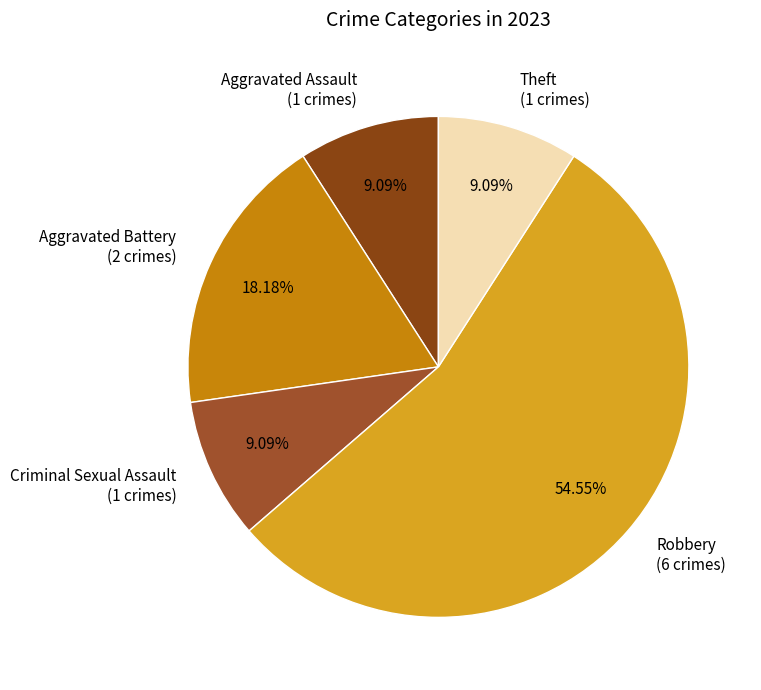

Approximately how many times larger is the value at Aggravated Assault compared to Criminal Sexual Assault?

1.0